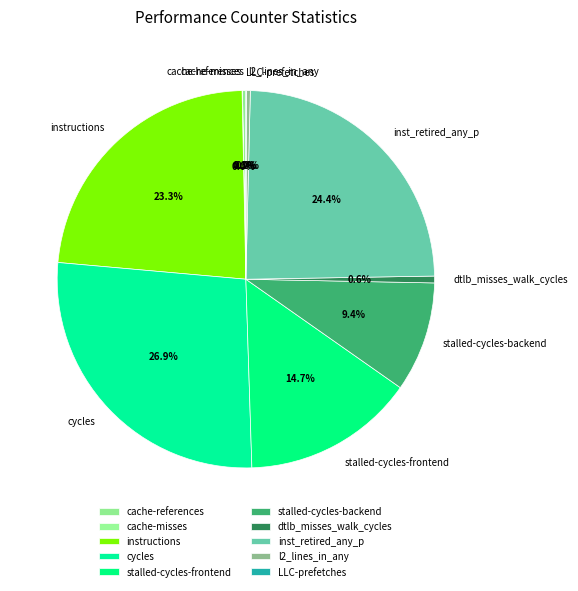

To the nearest percent, what is the difference between the largest and smallest slice percentages?

27%